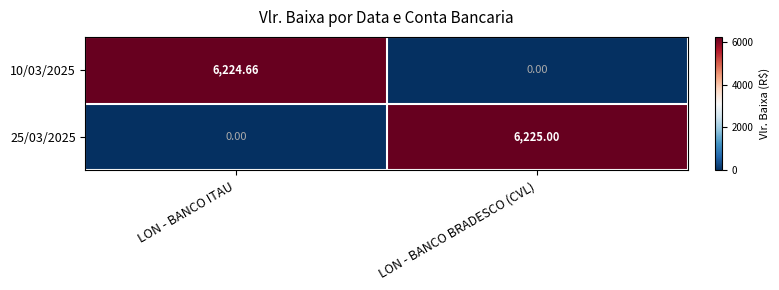

How many distinct data groups are displayed?

2